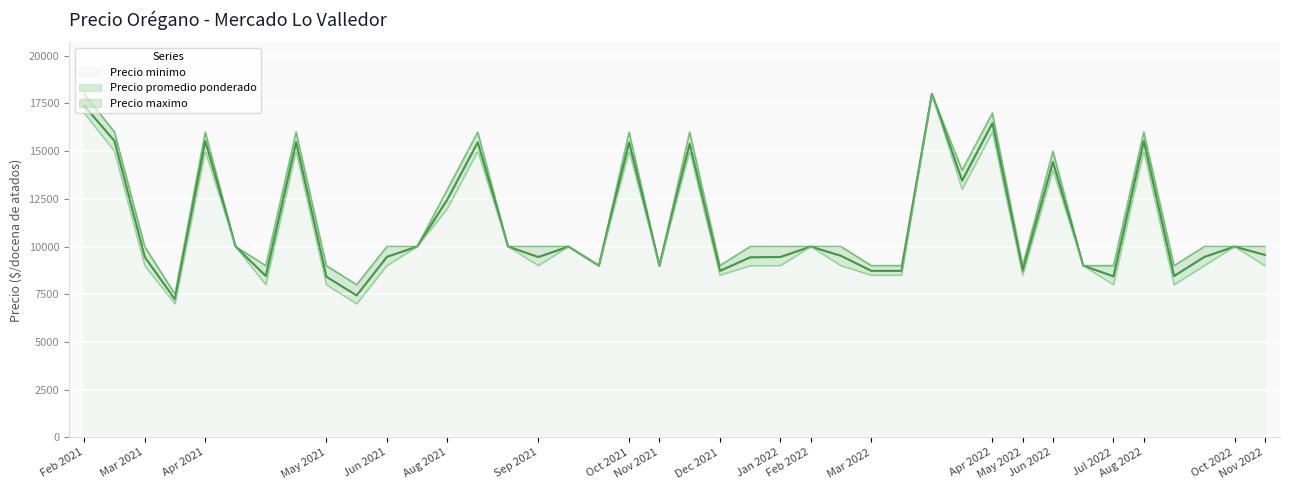

List the series in order of their overall mean, lowest first.

Precio minimo, Precio promedio ponderado, Precio maximo